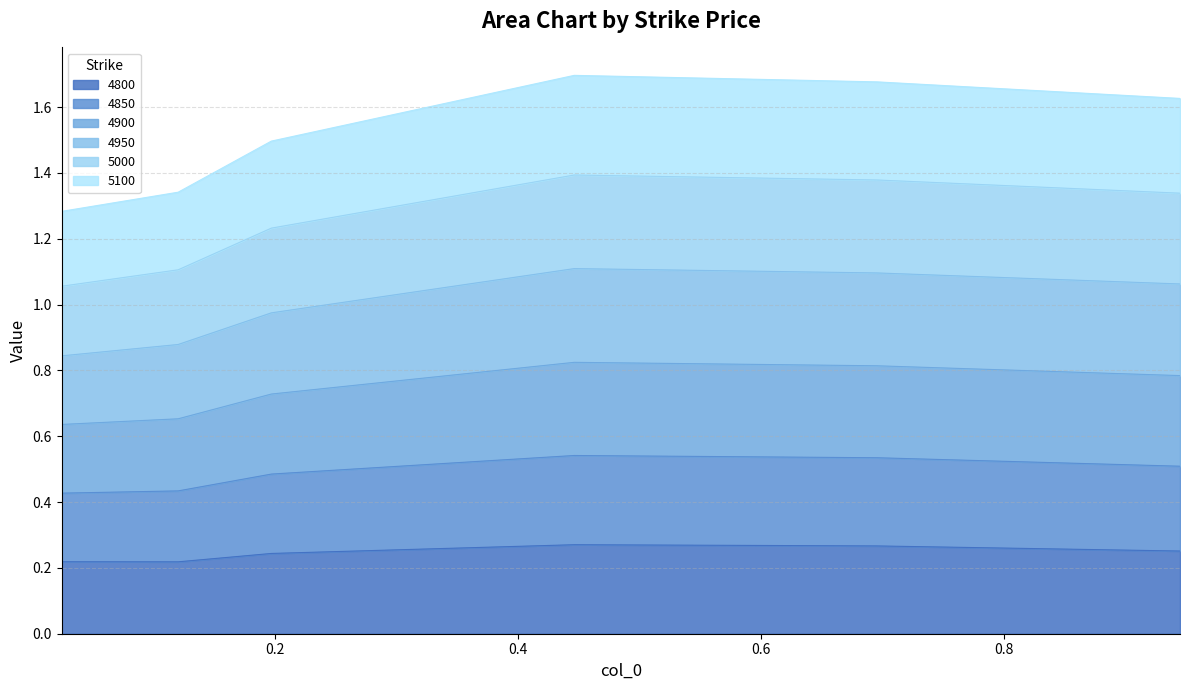

What is the sum of all 4800 values?

1.5